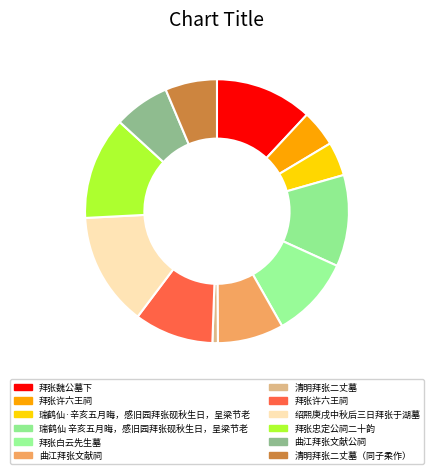

How many slices are in this pie chart?

12